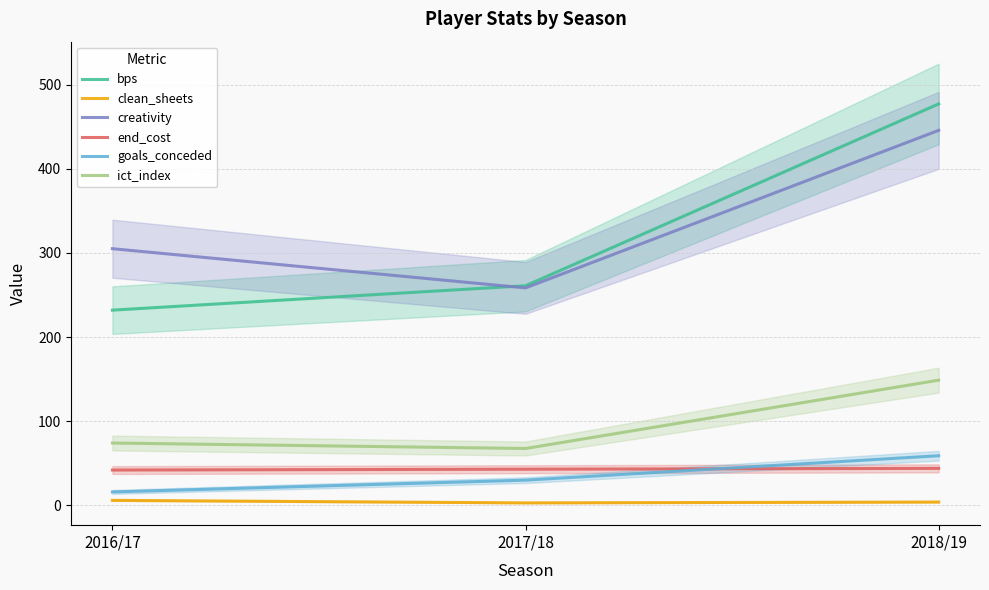

Between 2018/19 and 2016/17, which is larger?

2018/19